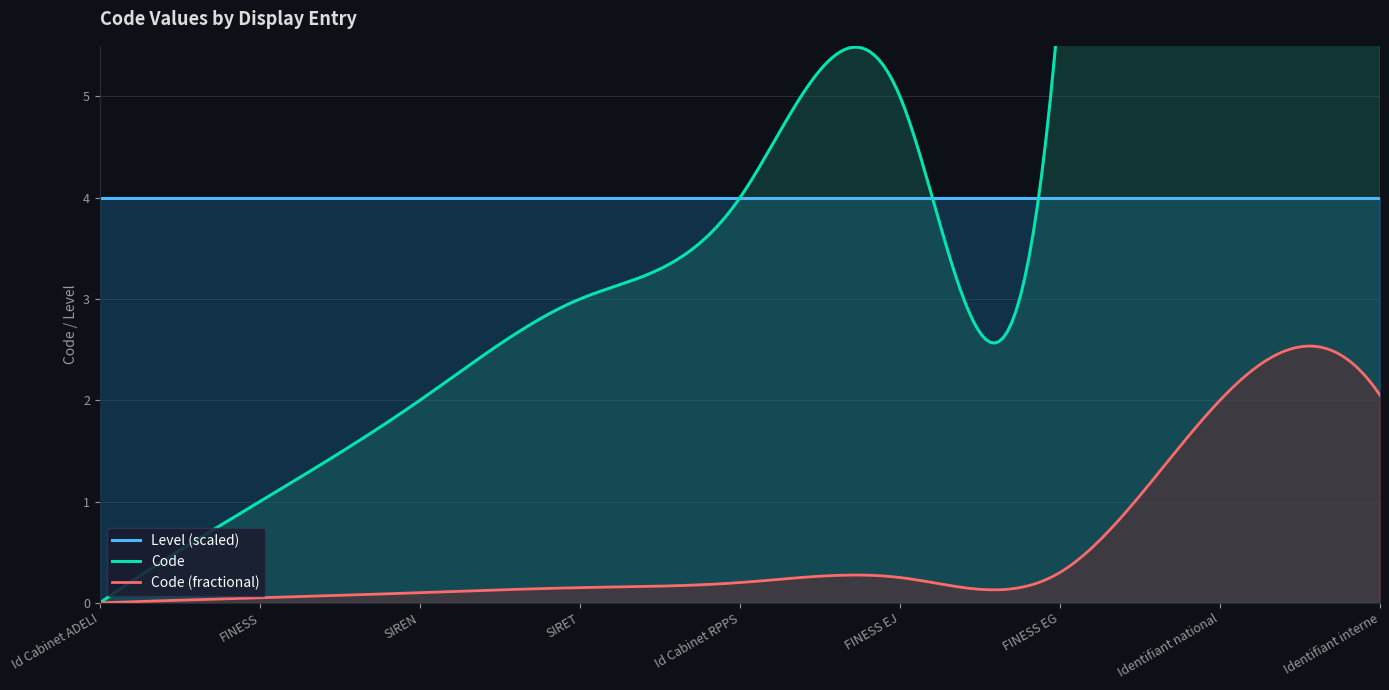

What is the label of the 3rd point from the right?

FINESS EG